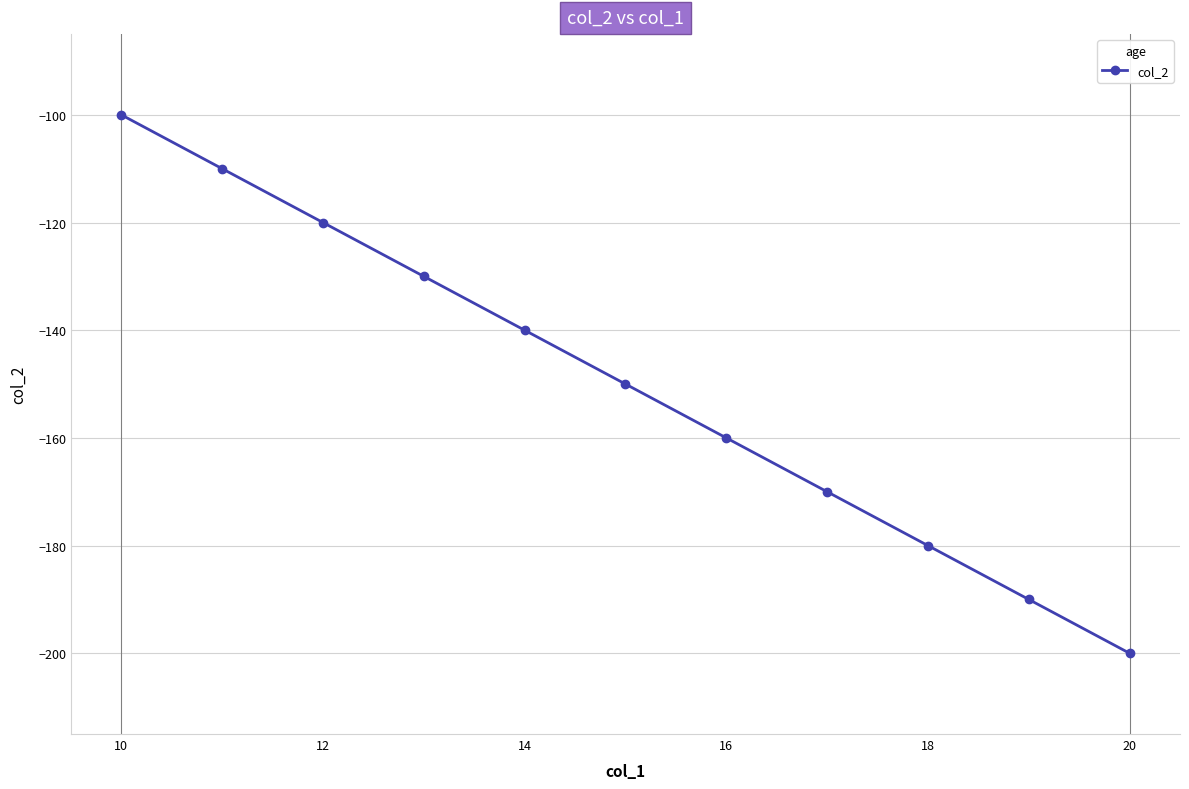

True or false: there are more than 1 points higher than both neighbors.

False